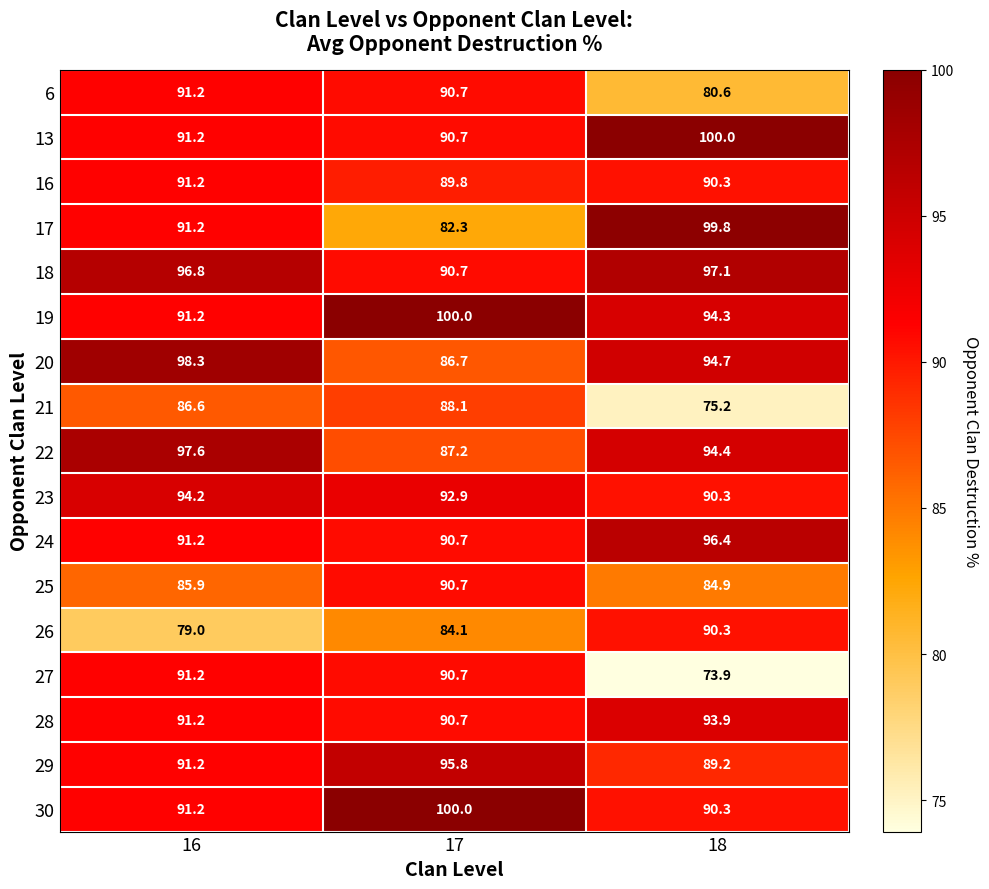

Count the number of data series in this chart.

17